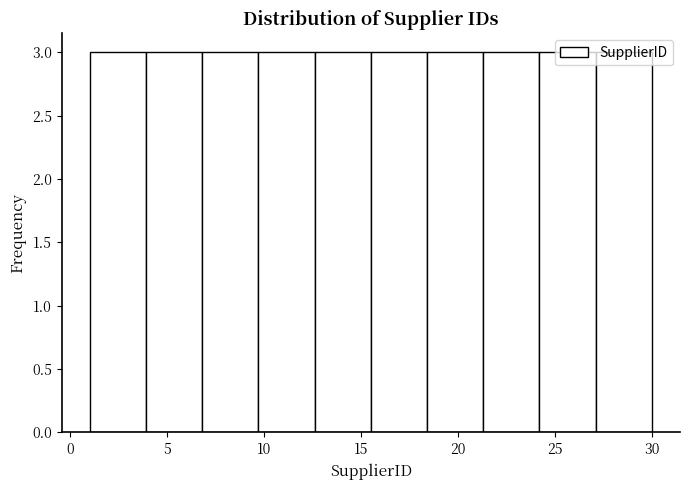

How tall is the bar that spans 9.7 to 12.6 on the x-axis? Neither the bar edges nor the heights are printed on the chart, so give them approximately, as read against the axes.

3